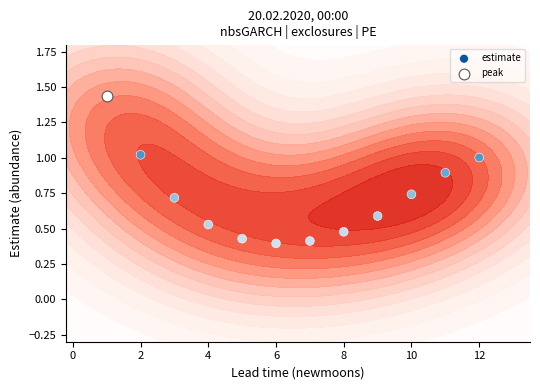

The value at 10 is 0.3. True or false?

False